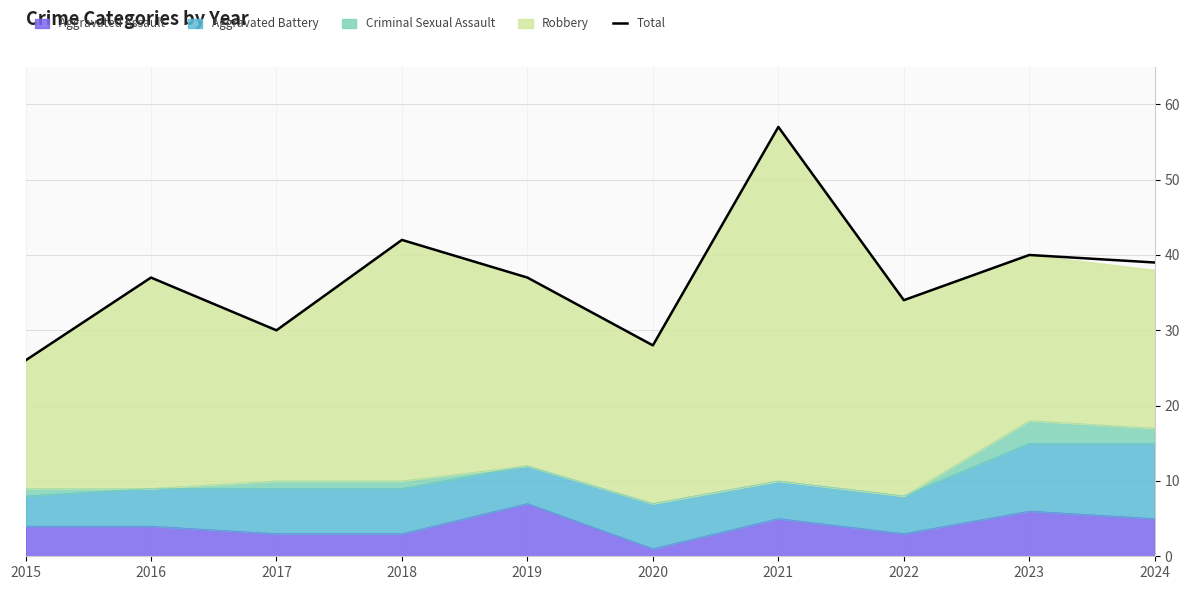

What is the minimum value shown in the chart?

26